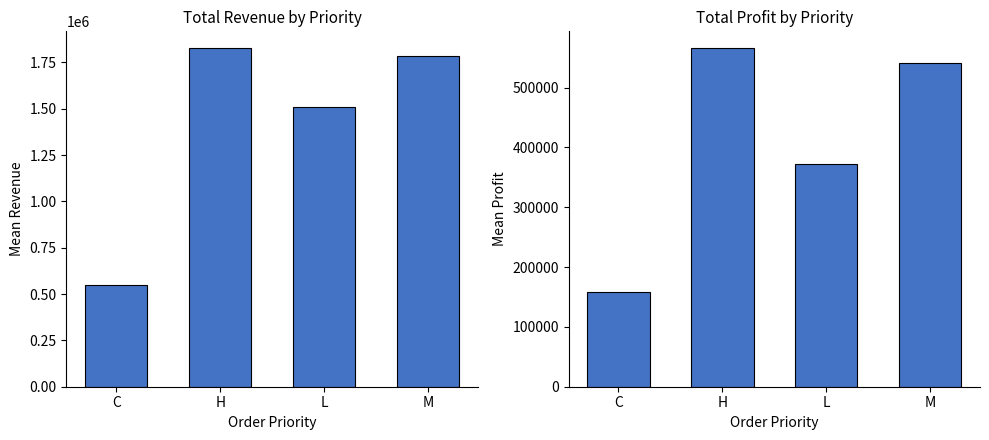

How many values in the Total Profit series are below 541841?

2